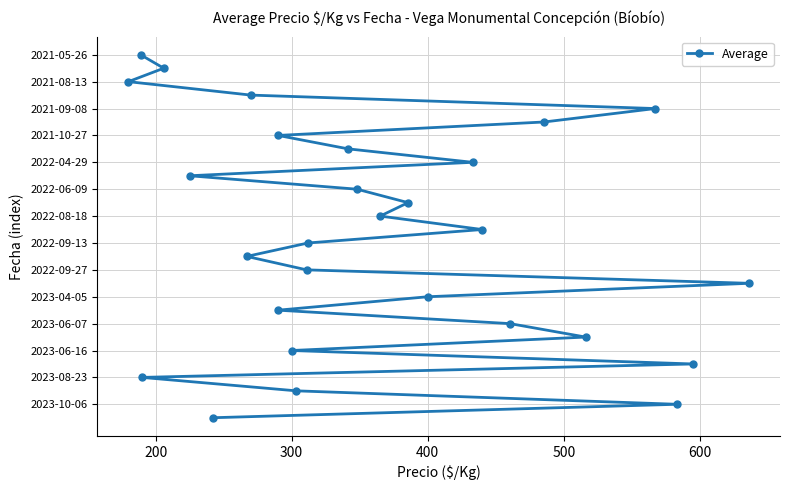

True or false: there are more than 1 points higher than both neighbors.

False